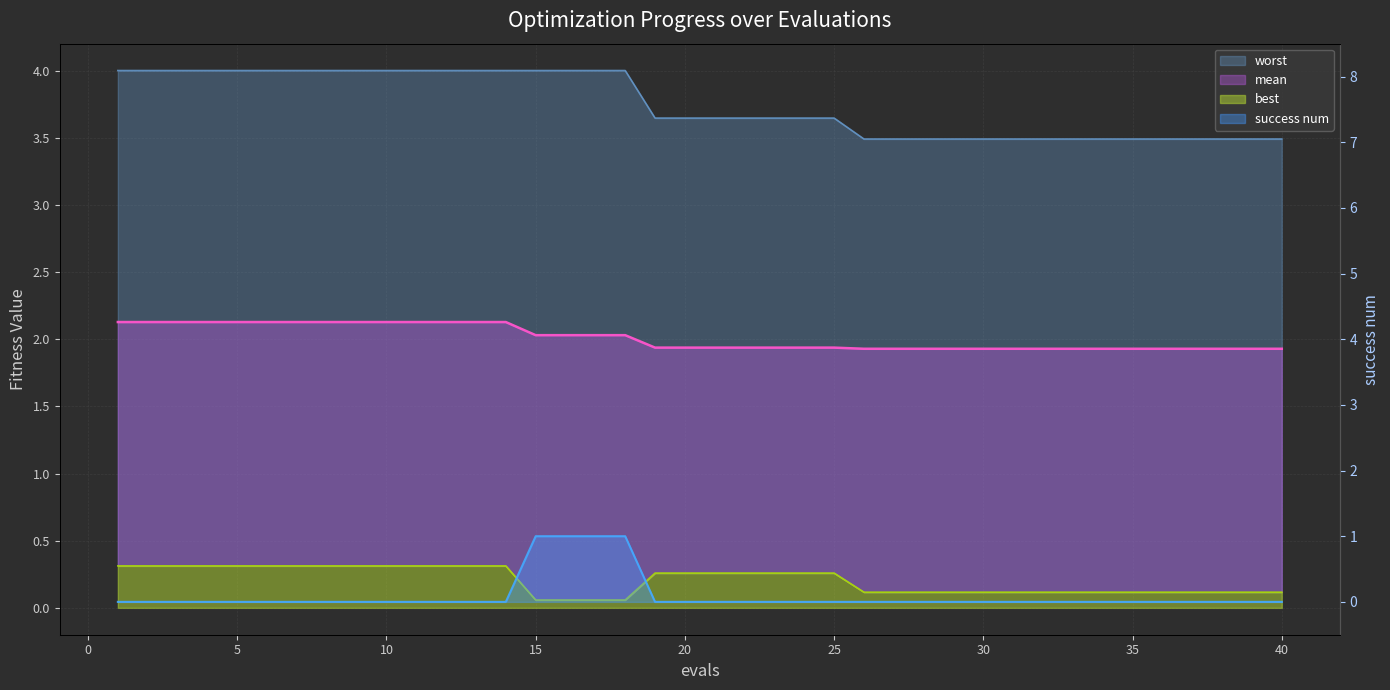

What is the sum of all success num values?

4.0